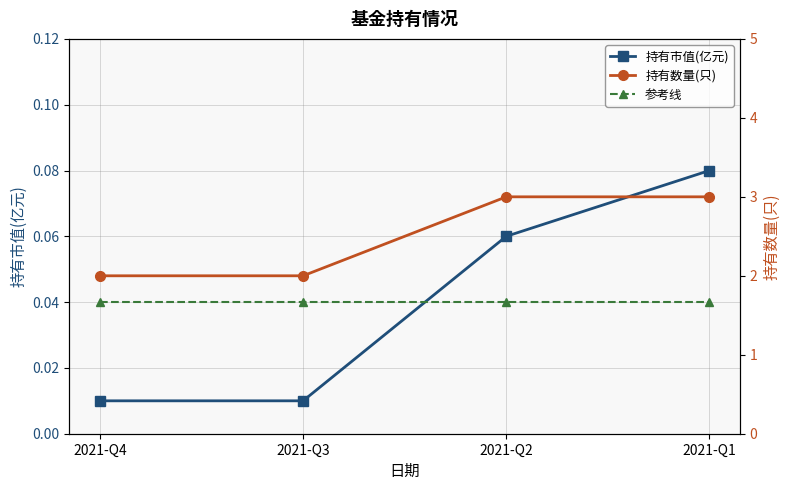

Between 2021-Q1 and 2021-Q4, which is larger?

2021-Q1